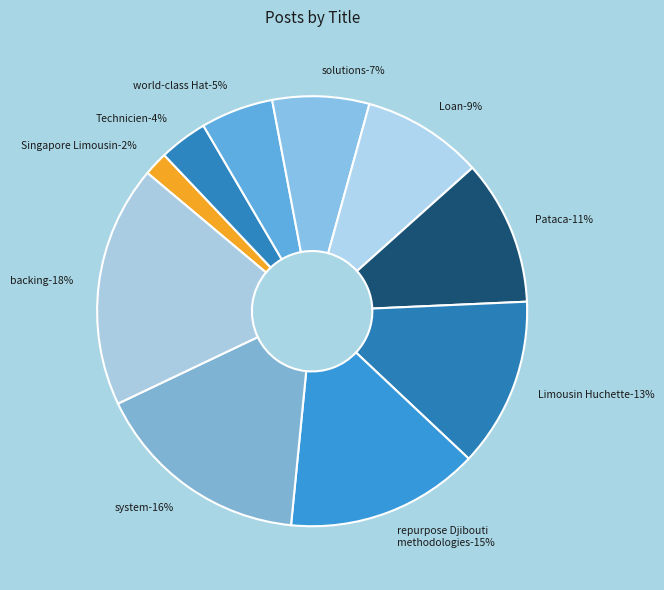

To the nearest percent, what portion does repurpose Djibouti methodologies represent?

15%